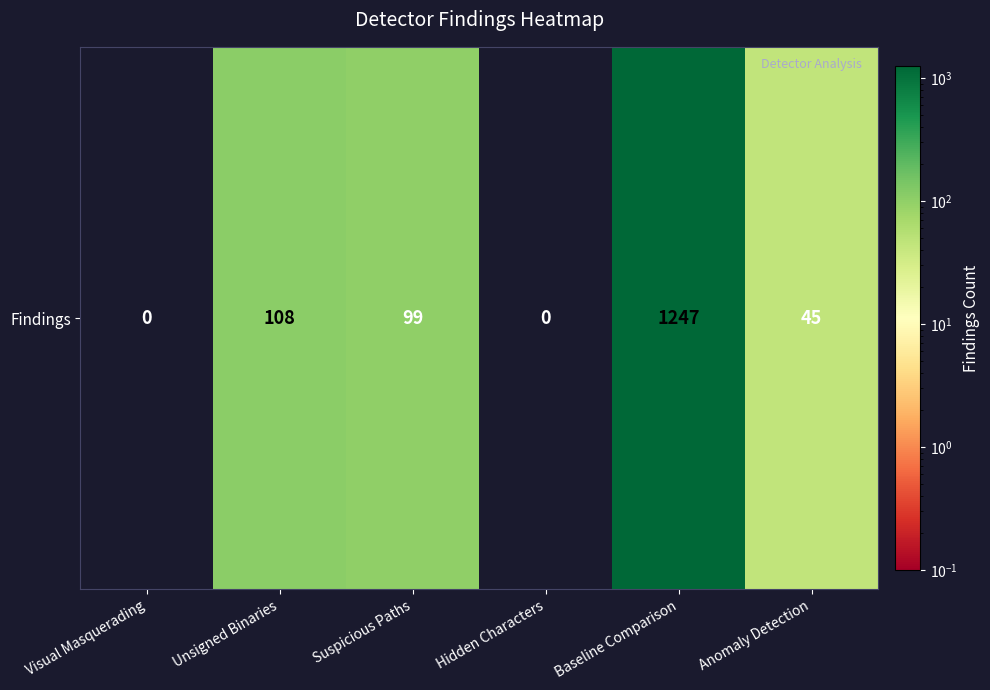

What is the maximum value shown in the chart?

1247